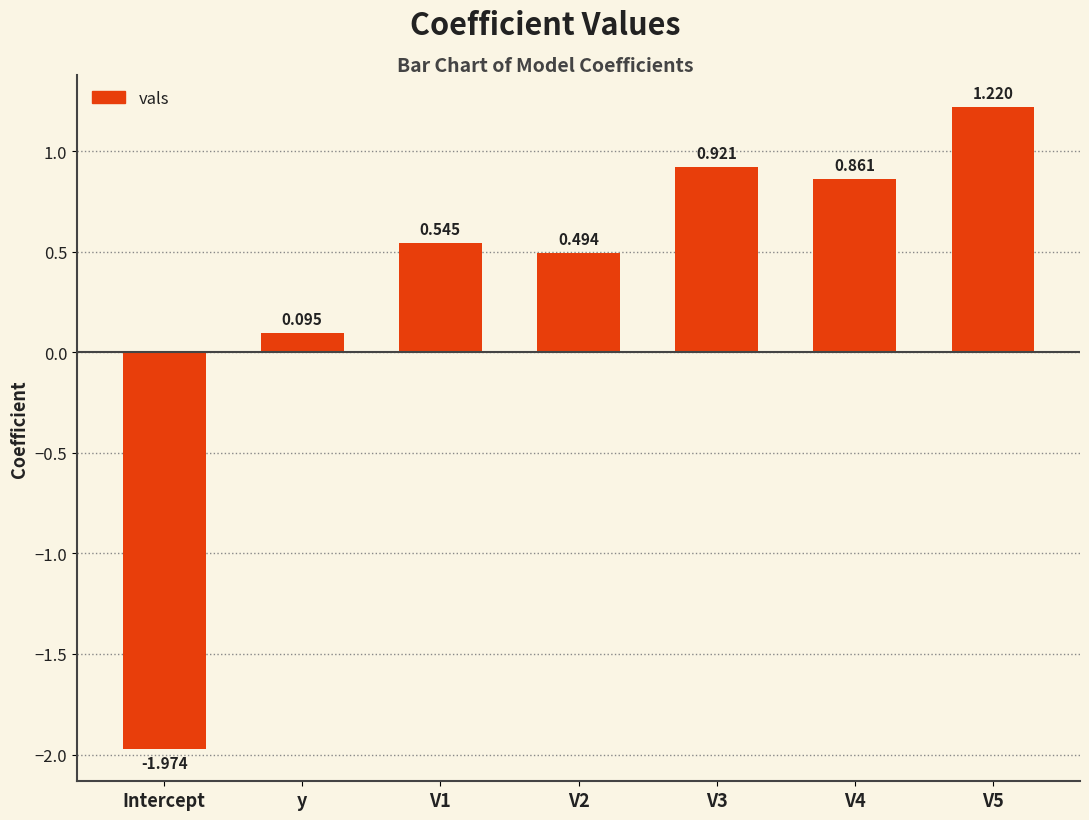

Where does the data first go above 0?

y